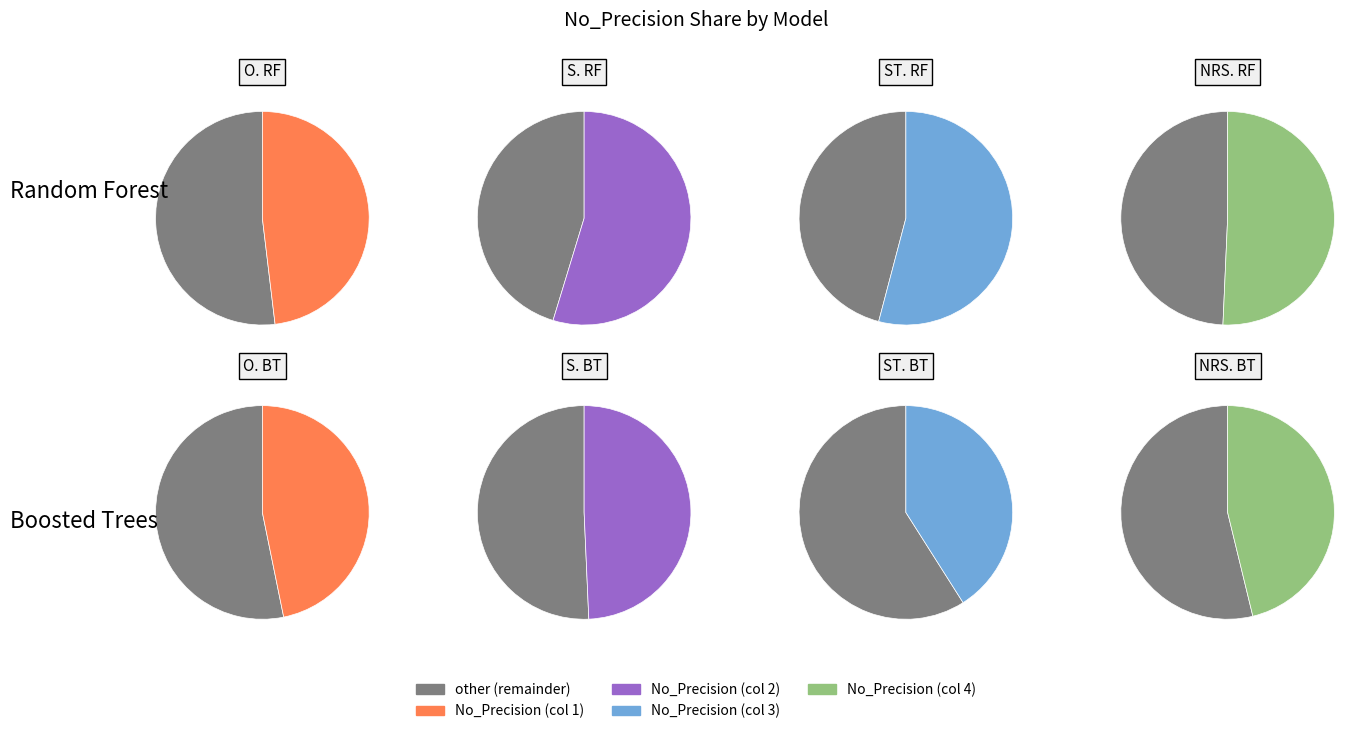

True or false: ST. Random Forest accounts for 14% of the total.

True